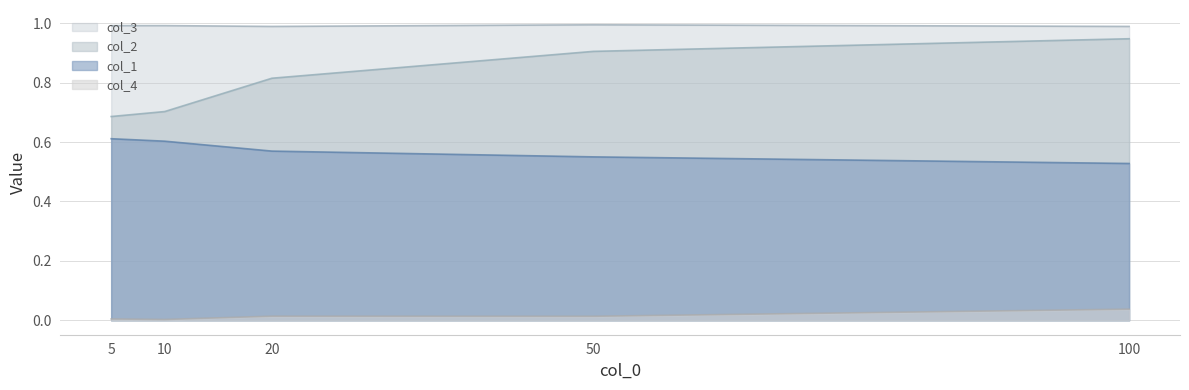

True or false: col_1 has a value of 0.1 at 10.

False